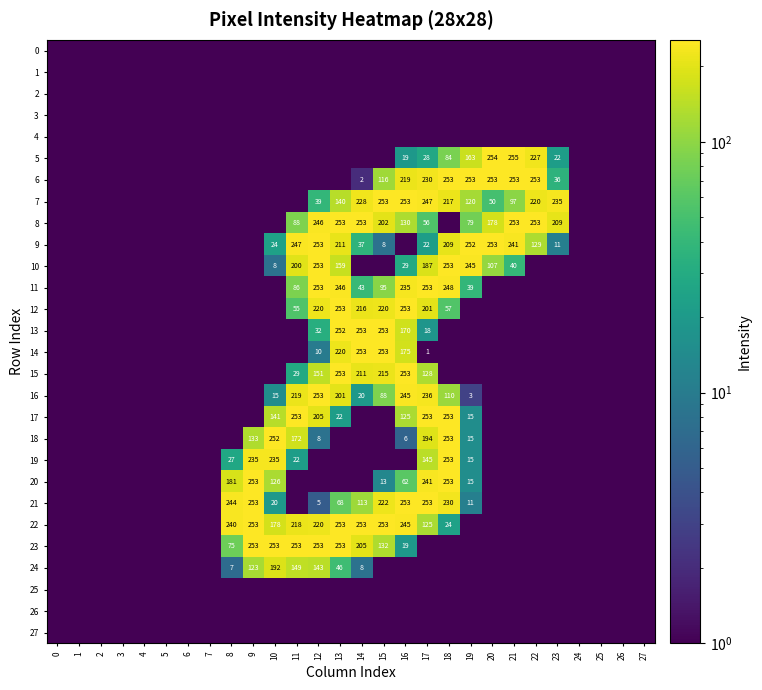

What is the difference between the 6 values at 16 and 18?

34.0